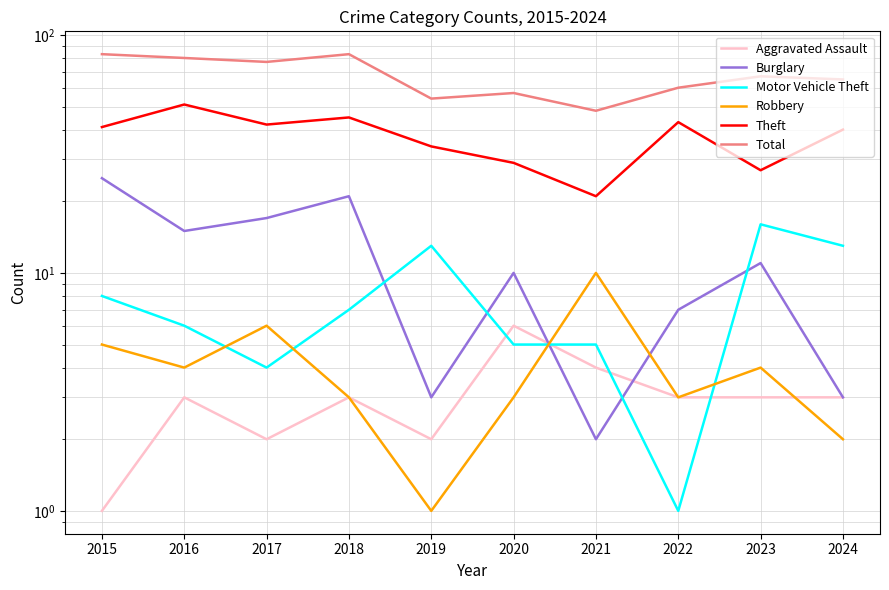

Where is the first local maximum for Aggravated Assault?

2016